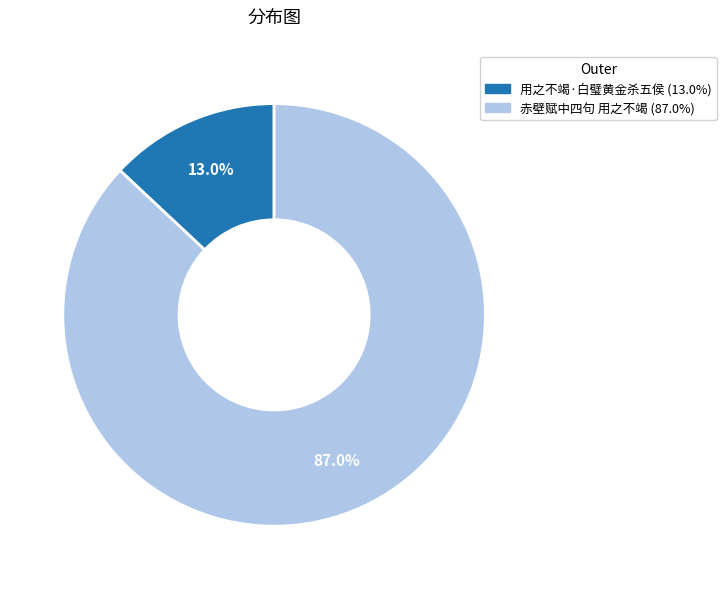

What percentage is the 用之不竭·白璧黄金杀五侯 slice, to the nearest percent?

13%